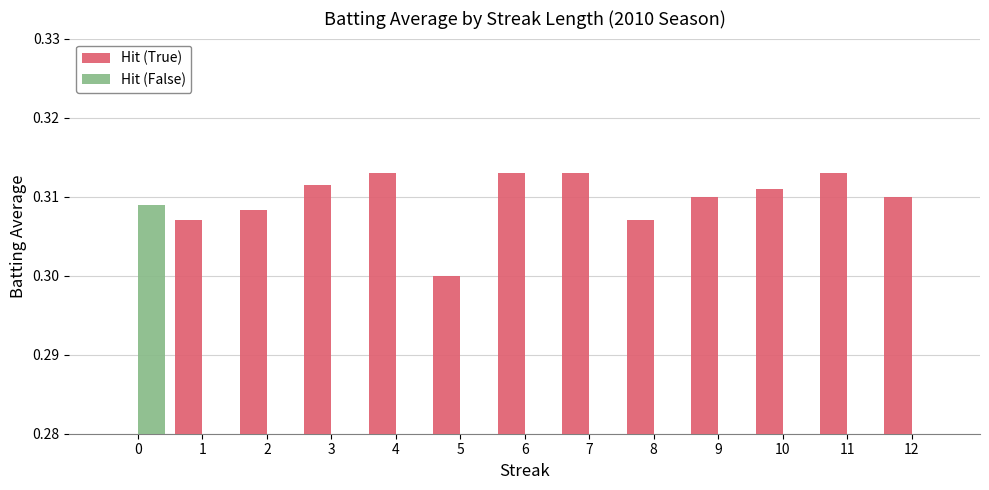

Reading left to right, list all the values displayed in this chart.

Hit (True): 0=0.0	1=0.3	2=0.3	3=0.3	4=0.3	5=0.3	6=0.3	7=0.3	8=0.3	9=0.3	10=0.3	11=0.3	12=0.3
Hit (False): 0=0.3	1=0.0	2=0.0	3=0.0	4=0.0	5=0.0	6=0.0	7=0.0	8=0.0	9=0.0	10=0.0	11=0.0	12=0.0